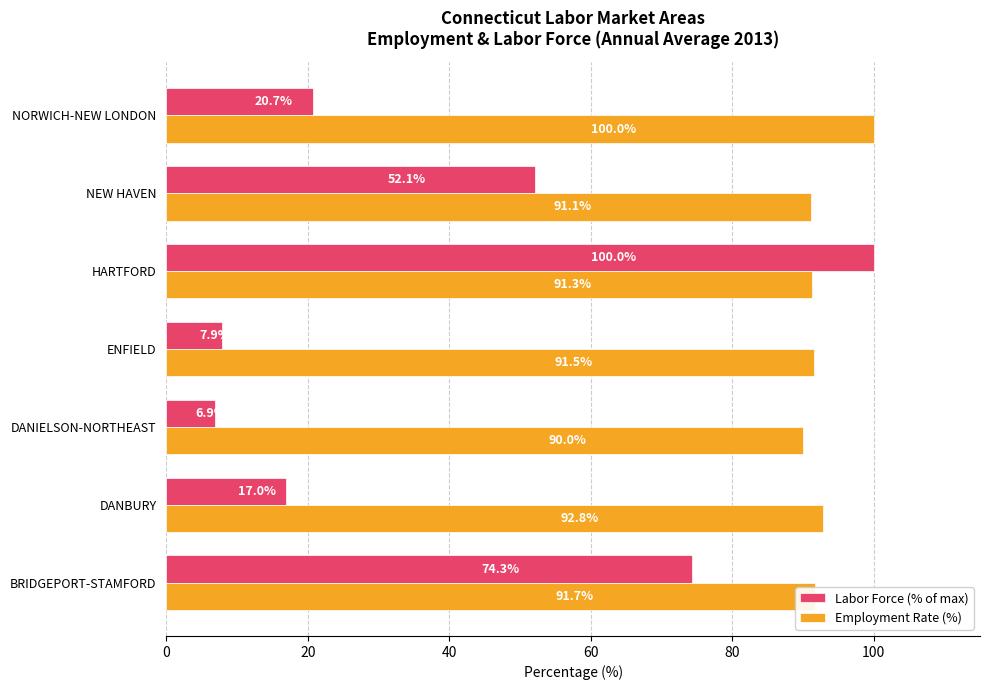

Which series has the widest spread of values?

Labor Force (% of max)